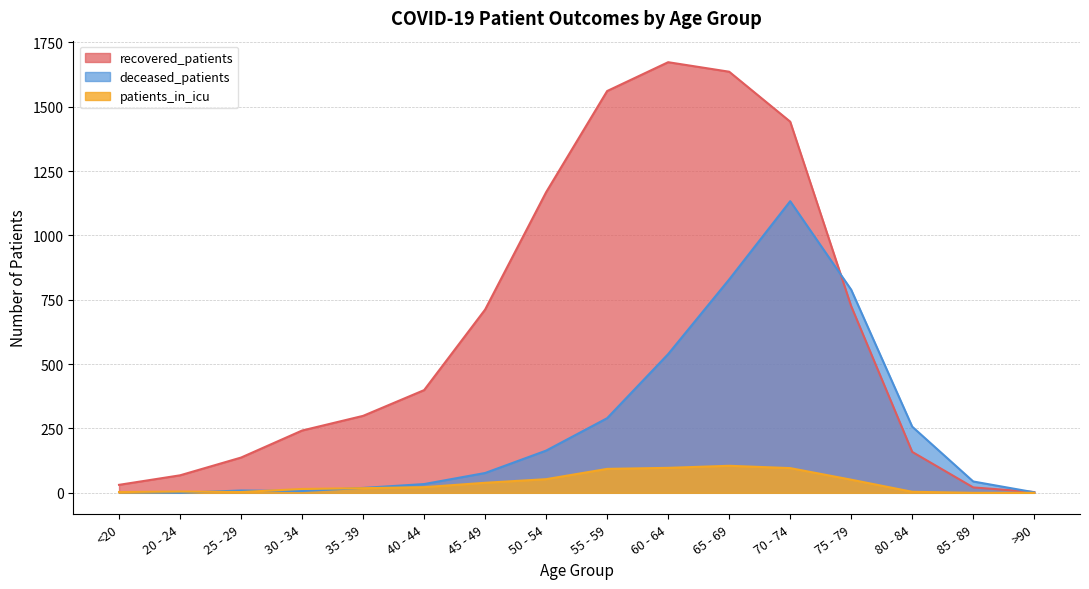

Reading right to left, list all the values displayed in this chart.

recovered_patients: 3	21	159	725	1442	1636	1673	1561	1168	712	399	299	242	137	68	31
deceased_patients: 2	44	257	789	1133	829	539	290	164	77	34	19	7	9	0	3
patients_in_icu: 0	0	4	51	96	105	97	93	53	39	22	18	15	3	5	3